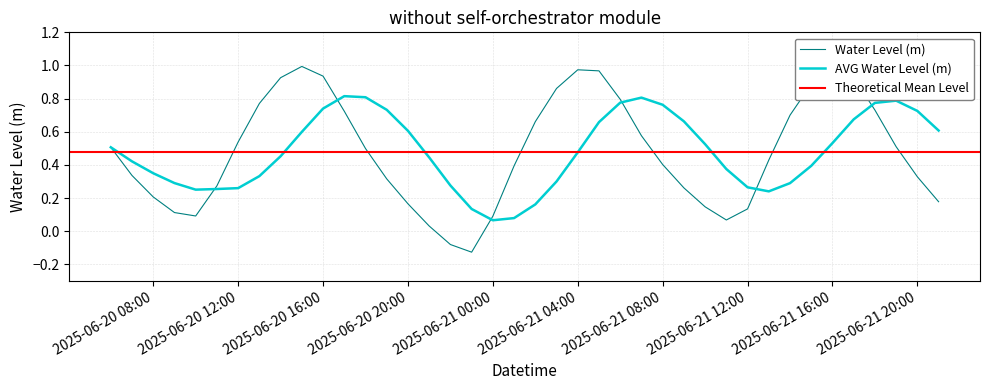

How many data points are less than 0?

2